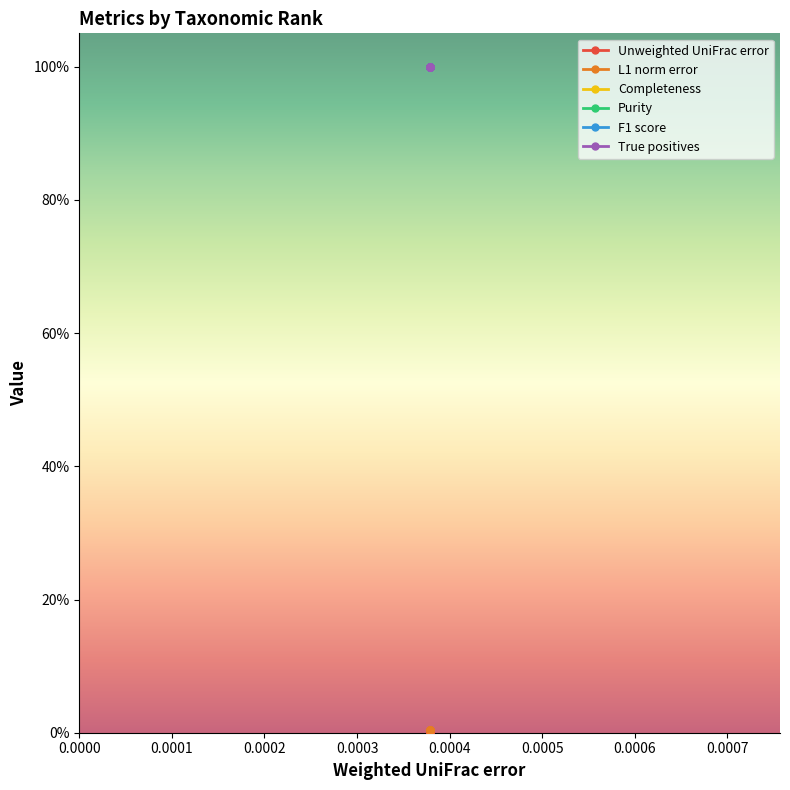

True or false: Purity and Unweighted UniFrac error cross at least once.

False